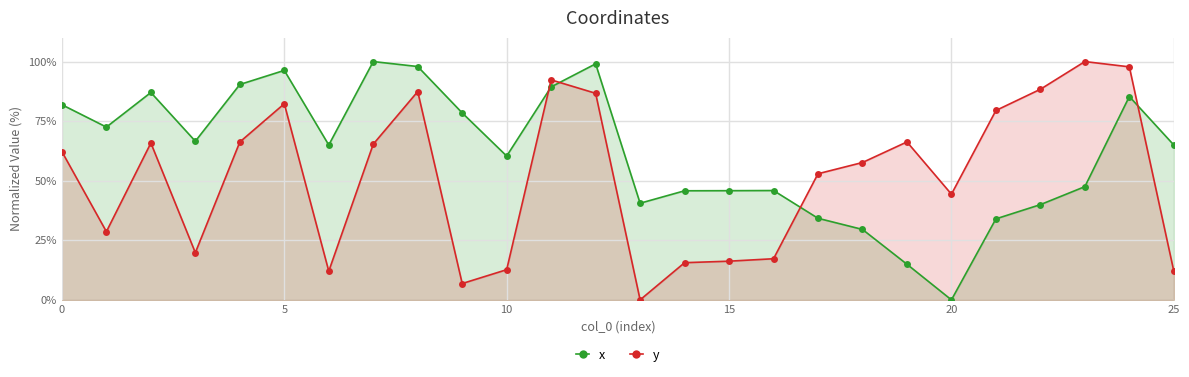

What are all the series names shown in the legend?

x, y